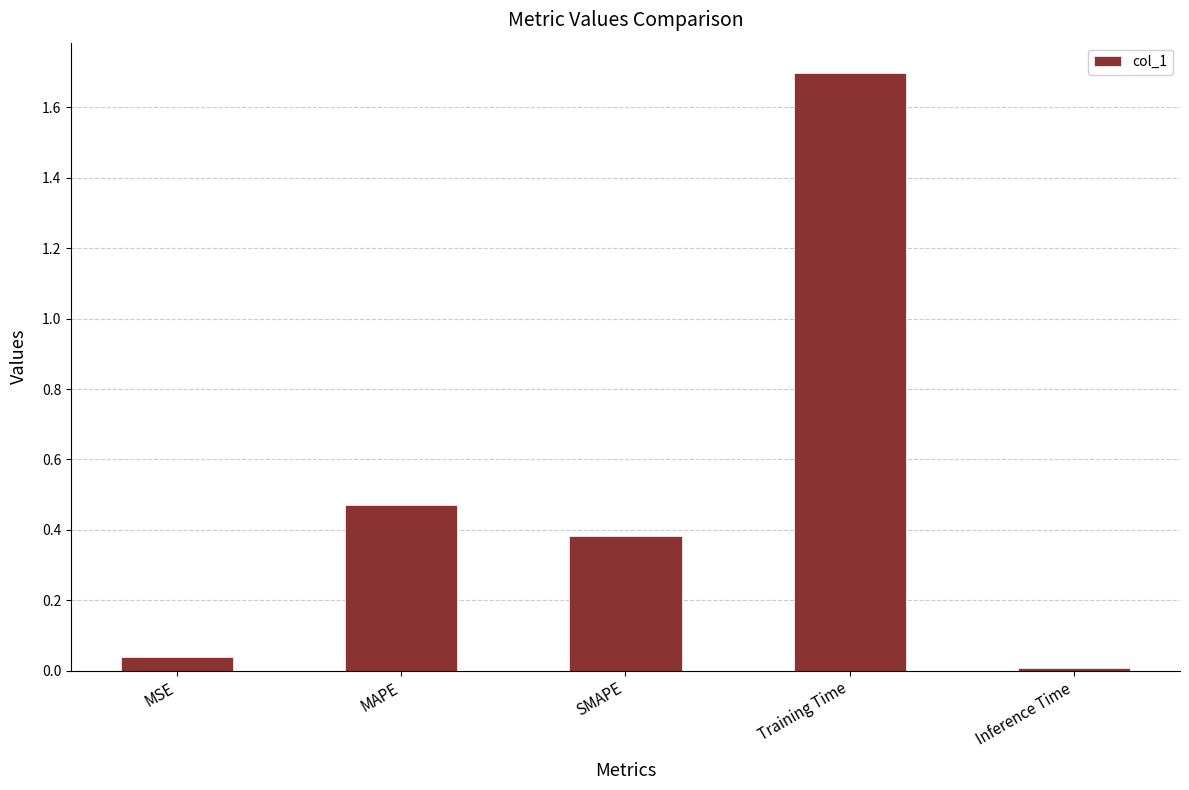

True or false: the data shows 1.7 at Training Time.

True